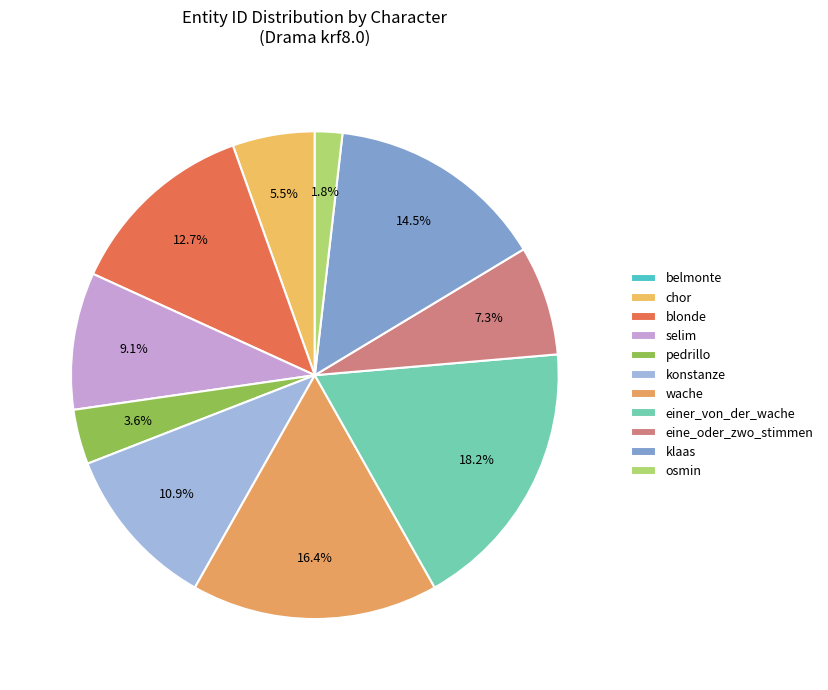

To the nearest percent, what is the average slice percentage?

9%